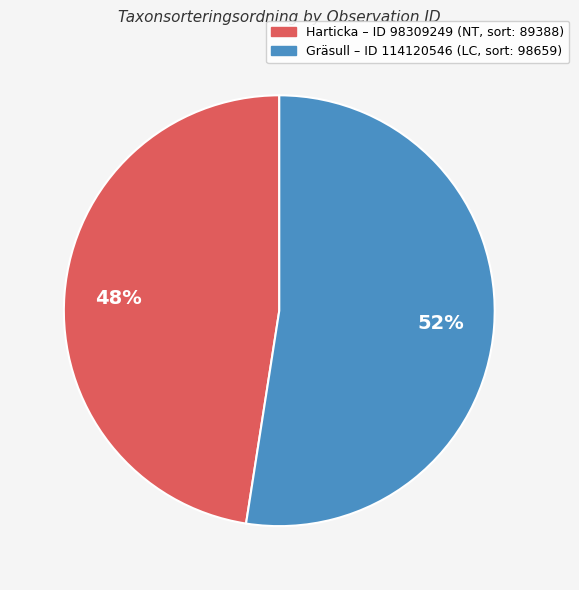

To the nearest percent, what is the average slice percentage?

50%